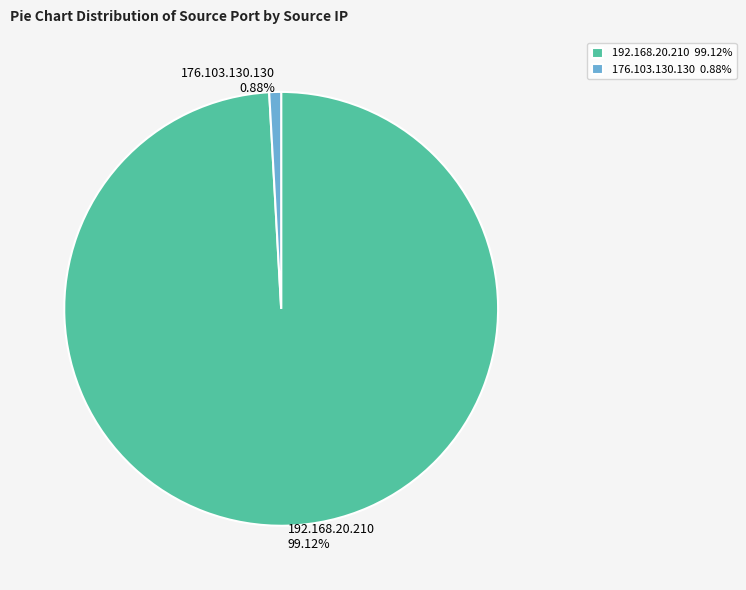

Between 192.168.20.210 and 176.103.130.130, which is larger?

192.168.20.210